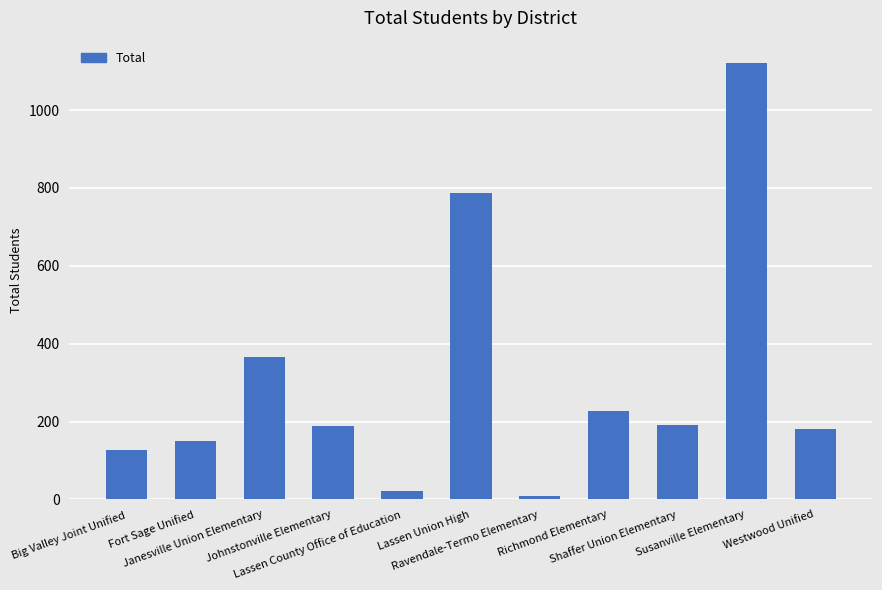

Which label corresponds to the smallest value in the chart?

Ravendale-Termo Elementary